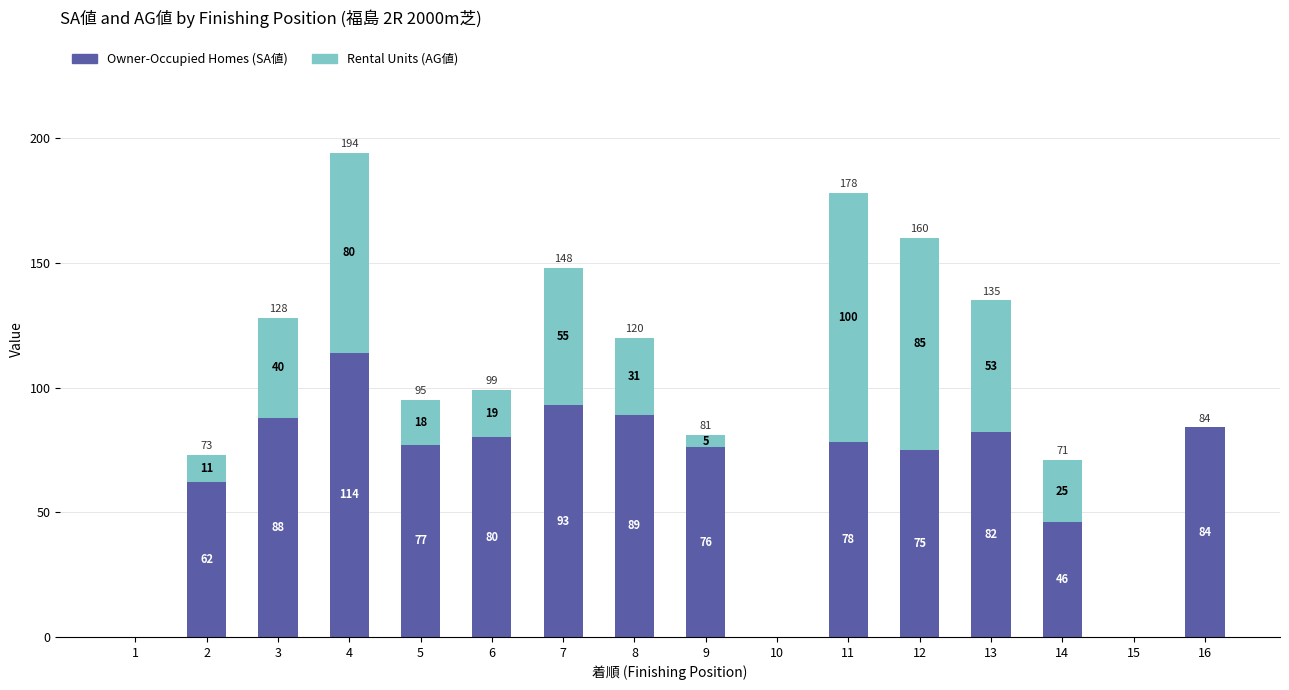

What is the total value across all series at 5?

95